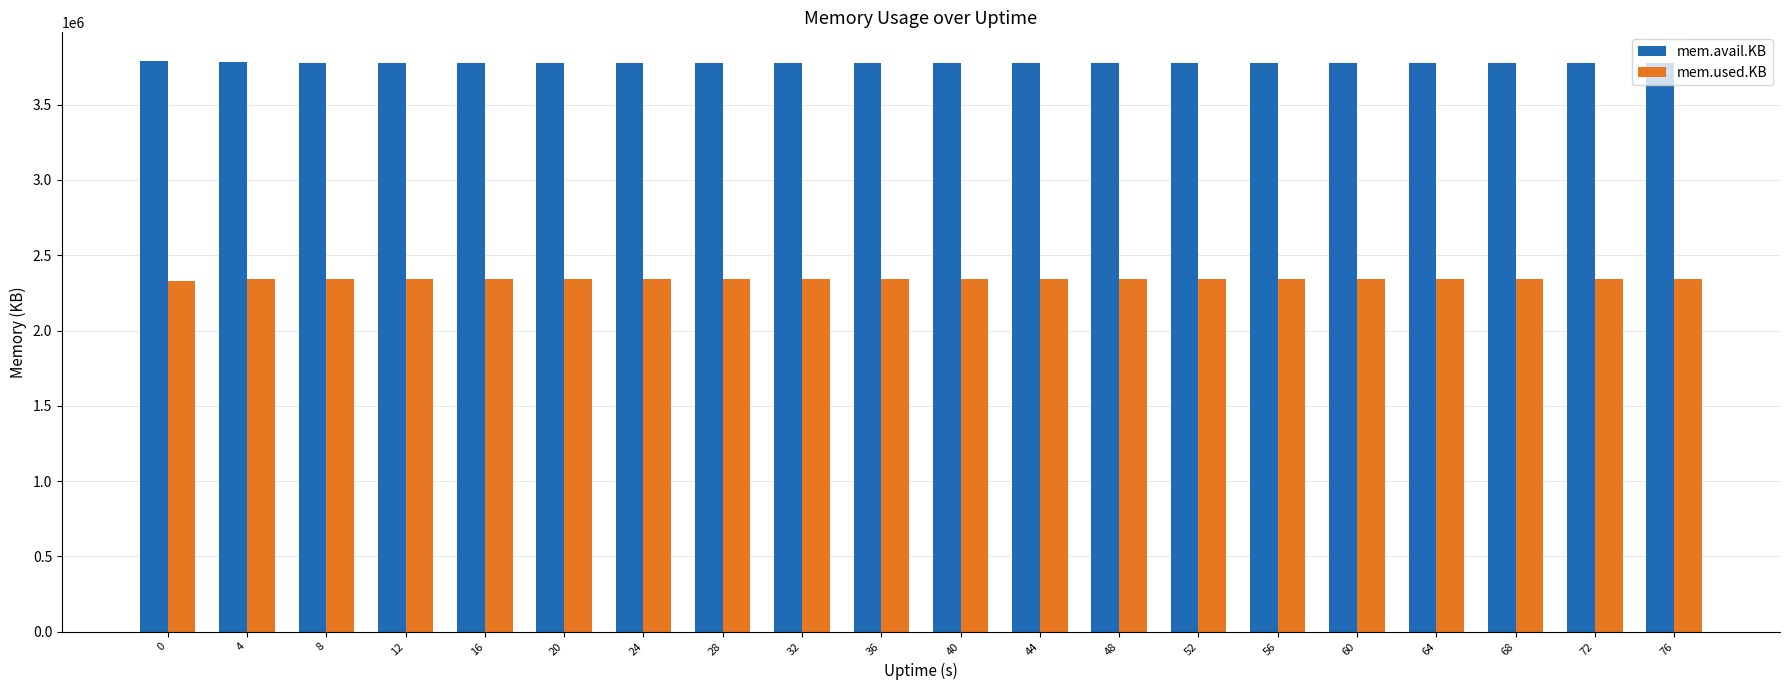

How many bars are there in total?

40